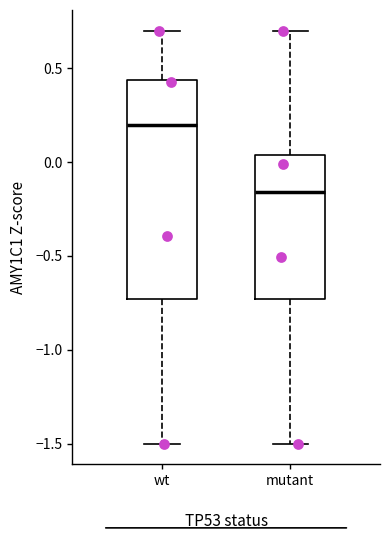

Reading left to right, read every box against the y-axis: the position of its median line, the range the box covers, and the ends of its whiskers. The values are not printed on the chart, so give them approximately, as read against the axis.

wt: median 0.20, box -0.75 to 0.45, whiskers -1.50 to 0.70
mutant: median -0.15, box -0.75 to 0.05, whiskers -1.50 to 0.70